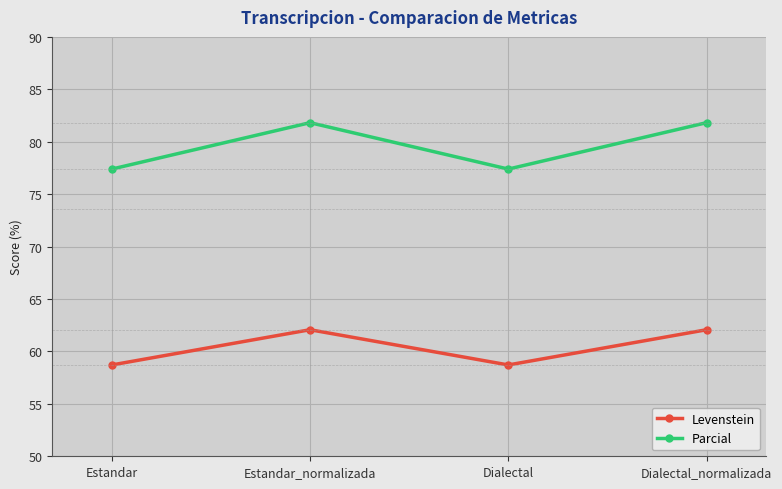

Reading left to right, list all the values displayed in this chart.

Levenstein: Estandar=58.7	Estandar_normalizada=62.1	Dialectal=58.7	Dialectal_normalizada=62.1
Parcial: Estandar=77.4	Estandar_normalizada=81.8	Dialectal=77.4	Dialectal_normalizada=81.8